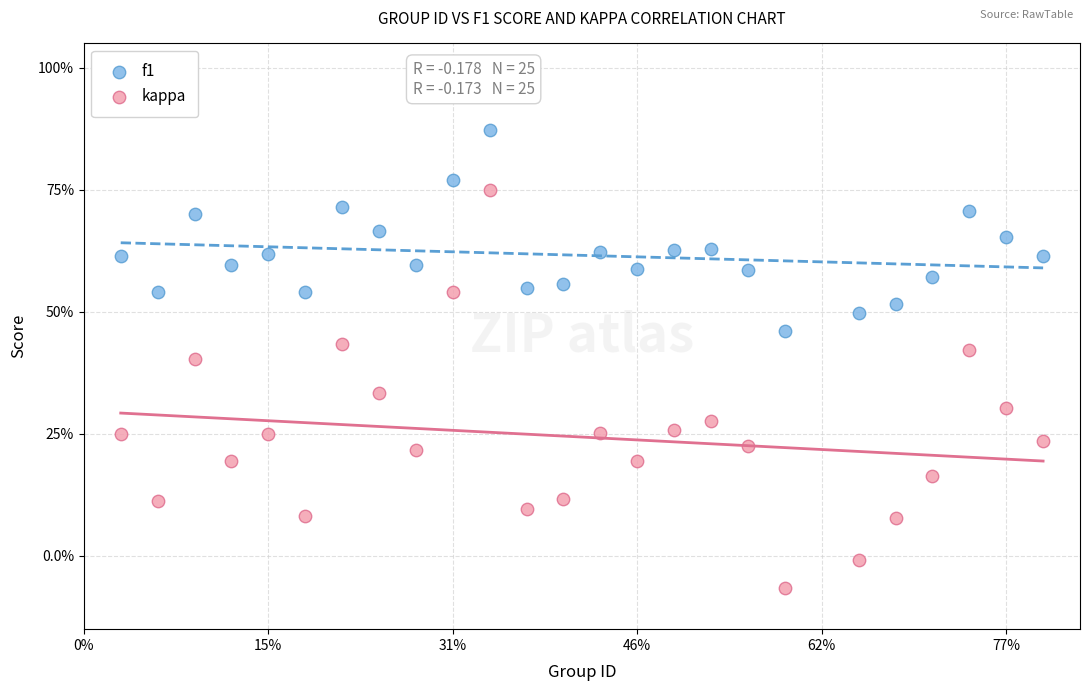

What are all the series names shown in the legend?

f1, kappa